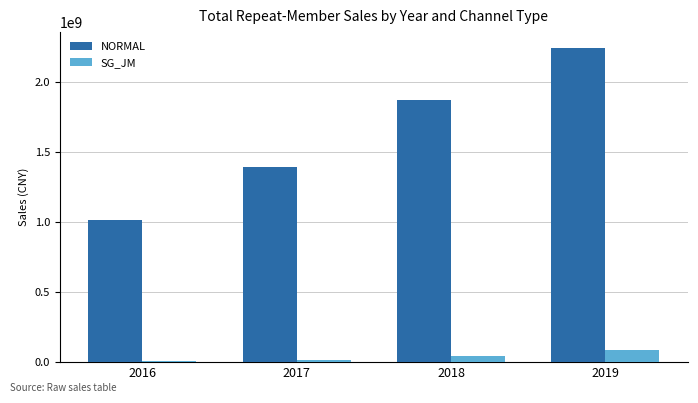

Between 2017 and 2018, which series saw the biggest shift?

NORMAL